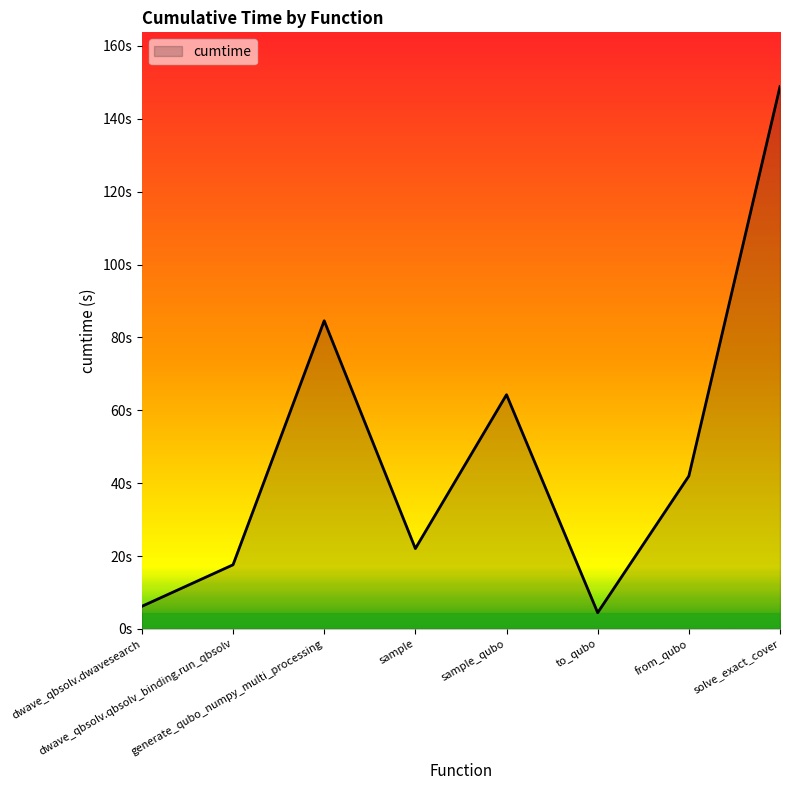

Between generate_qubo_numpy_multi_processing and solve_exact_cover, which is larger?

solve_exact_cover